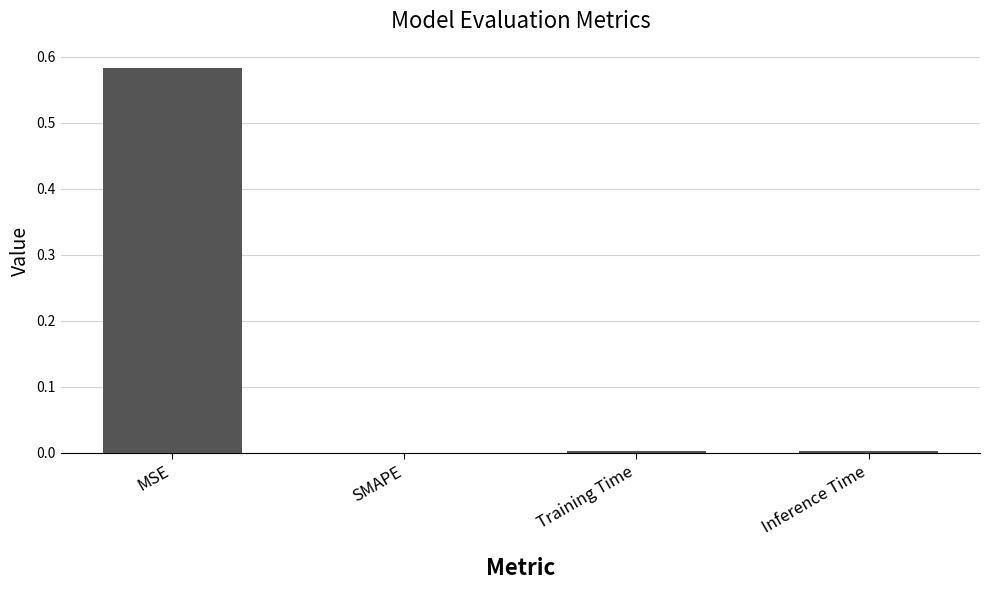

The chart shows a value of 0.0 at Inference Time. True or false?

True